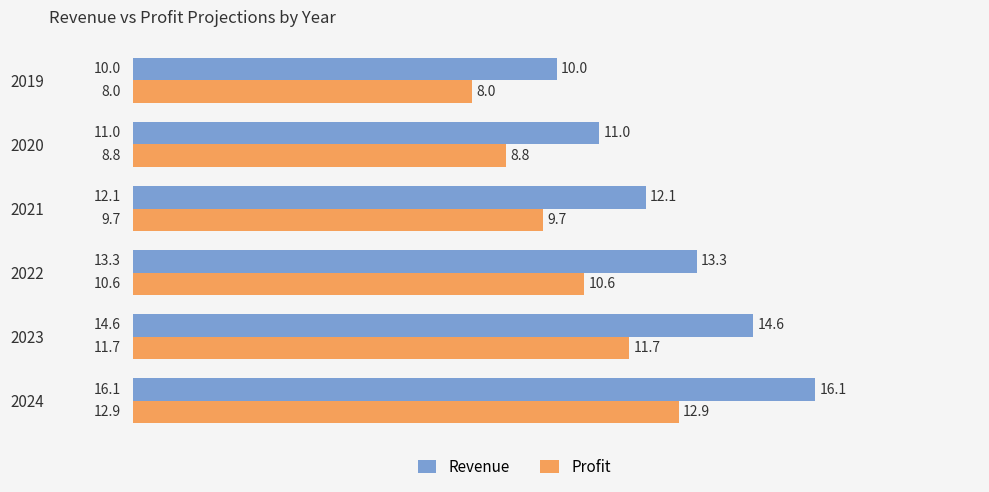

Count the number of categories in the chart.

6